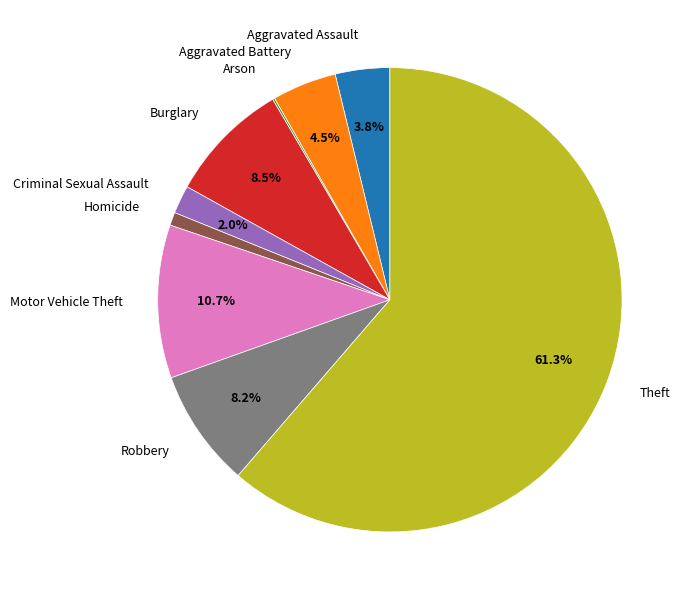

What is the largest slice in the pie chart?

Theft